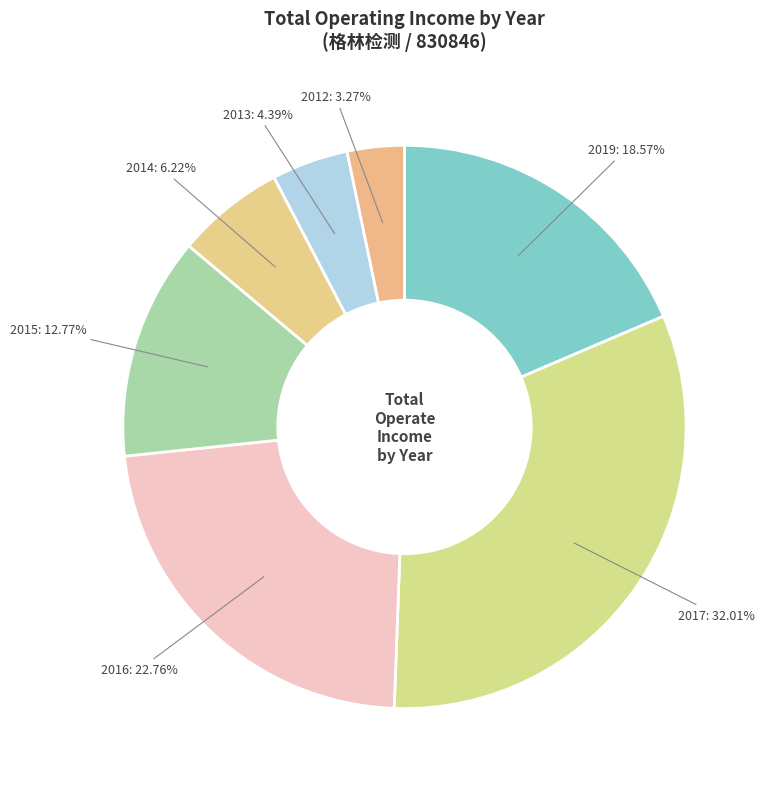

Does 2015 represent more than half of the total?

No